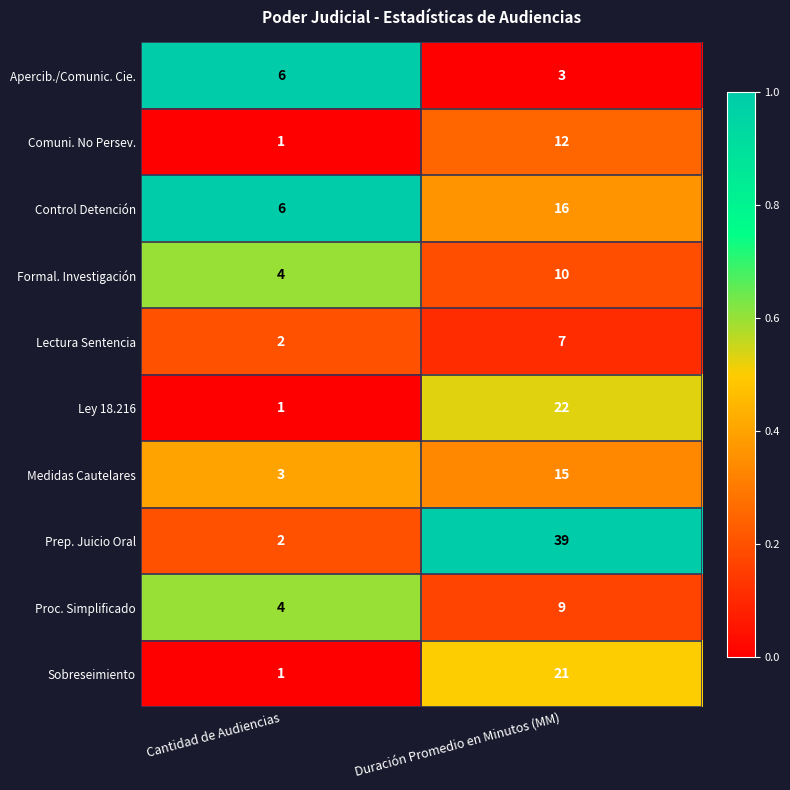

Which category has the highest value in the Control Detención series?

Duración Promedio en Minutos (MM)